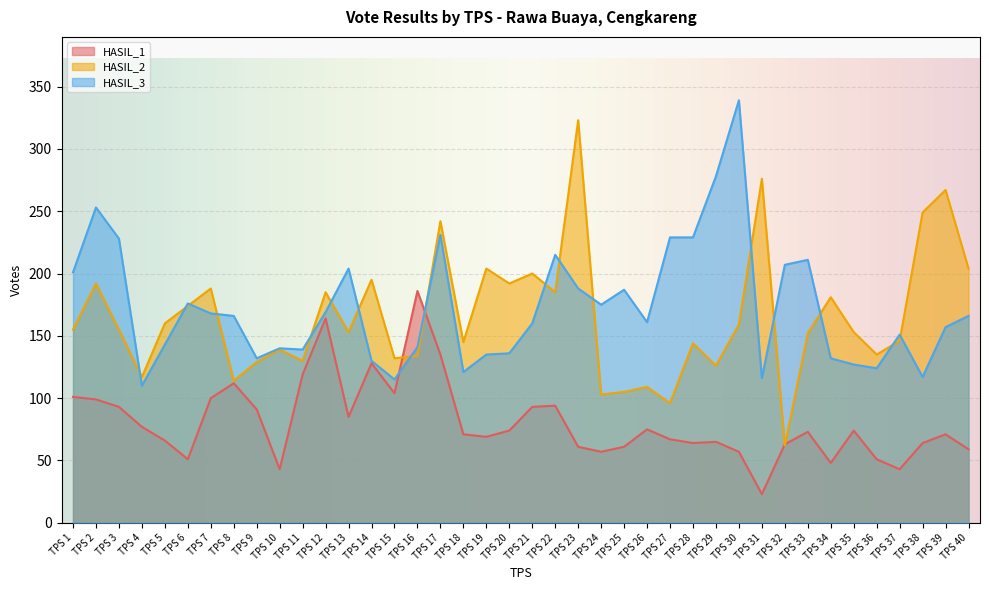

True or false: HASIL_3 has more than 1 interior local peaks.

True